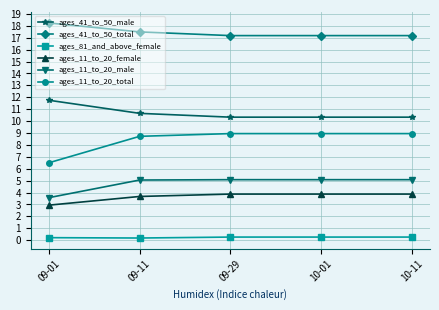

What is the total value across all series at 09-11?

45.8